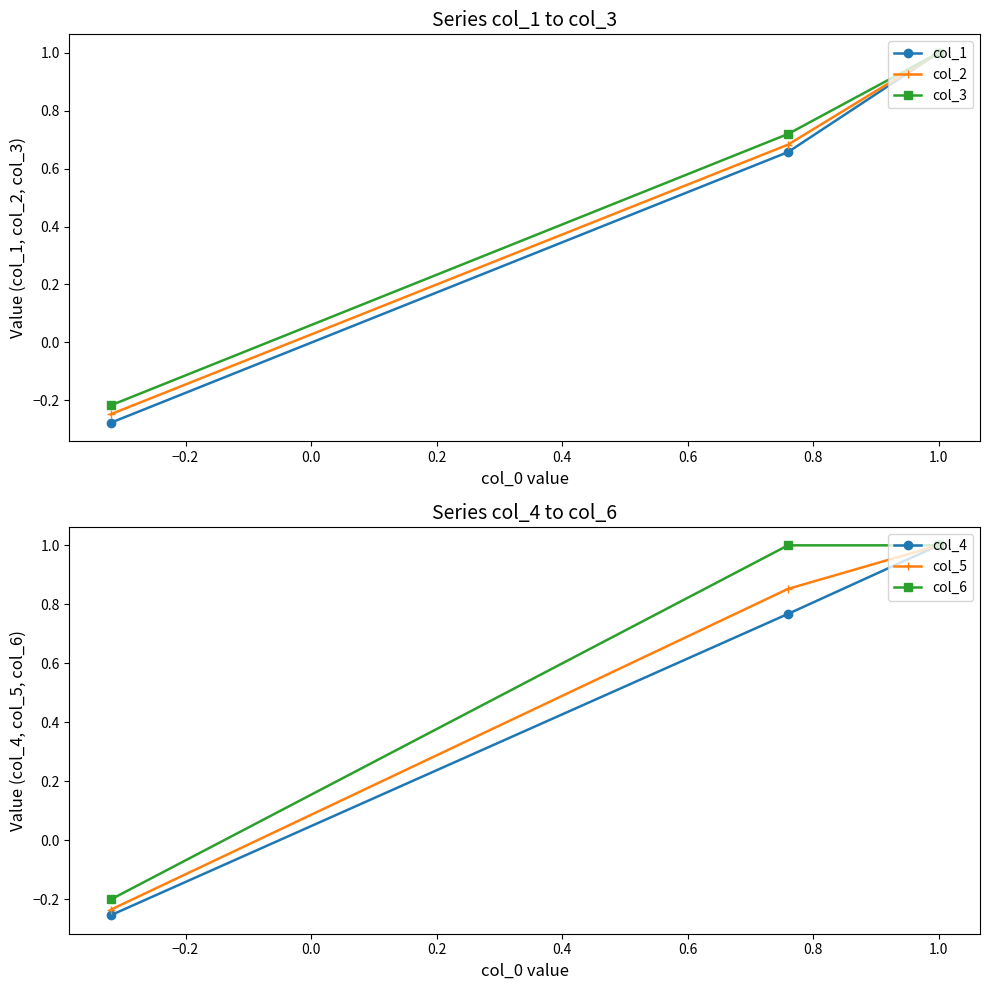

What is the value of the col_6 point at the 2nd from the left?

1.0